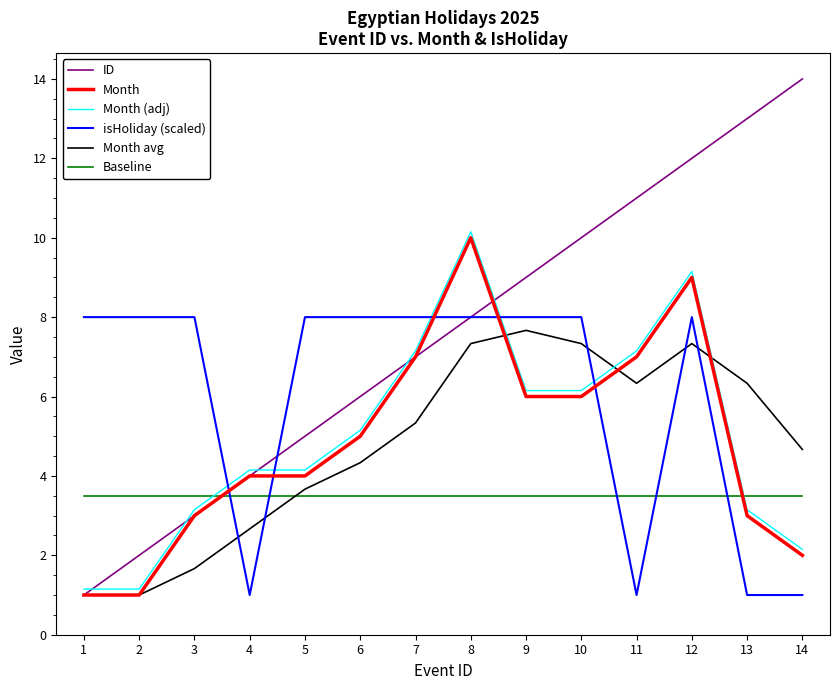

What is the minimum value for ID?

1.0